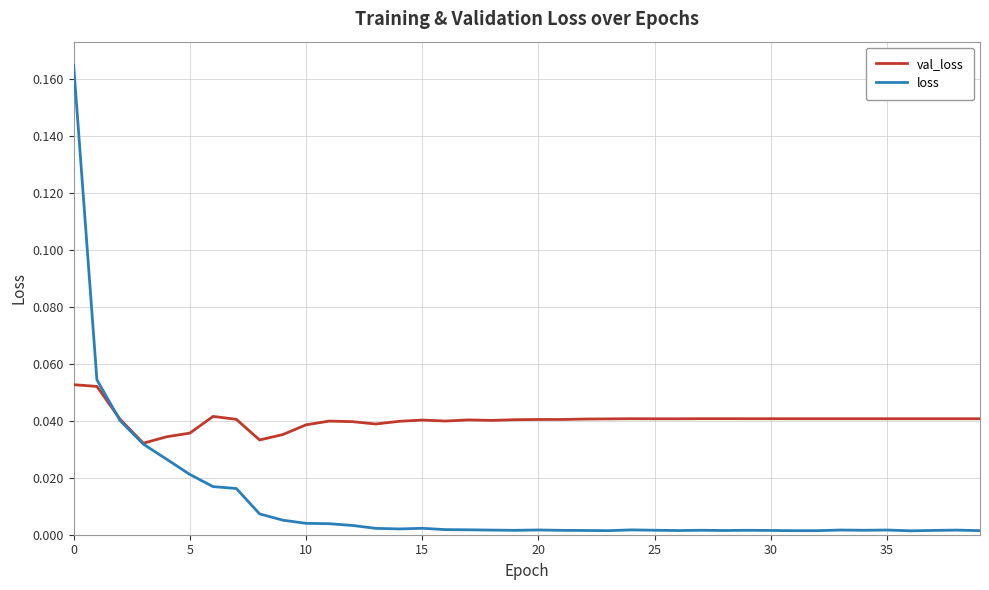

Does the chart have visible grid lines?

Yes